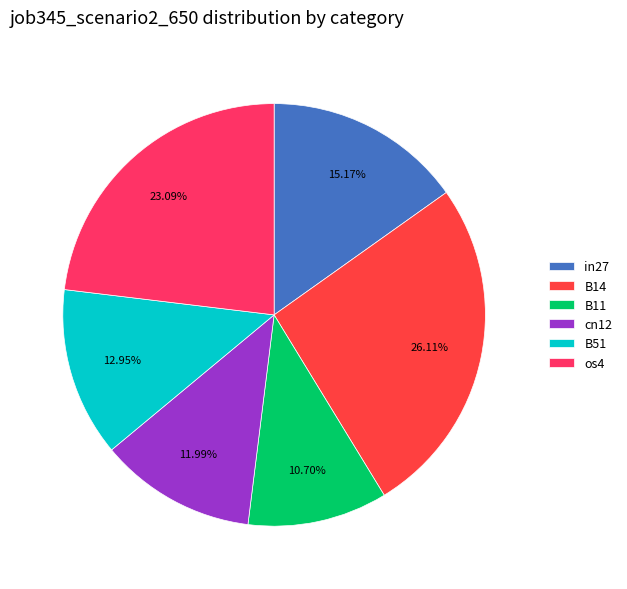

Is in27 the majority of the pie?

No